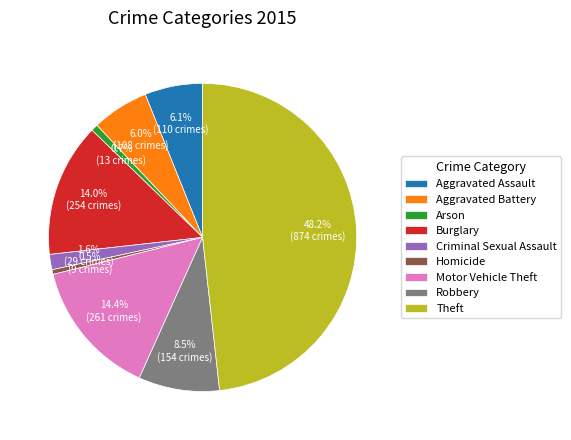

Is the sum of Robbery and Burglary greater than half?

No